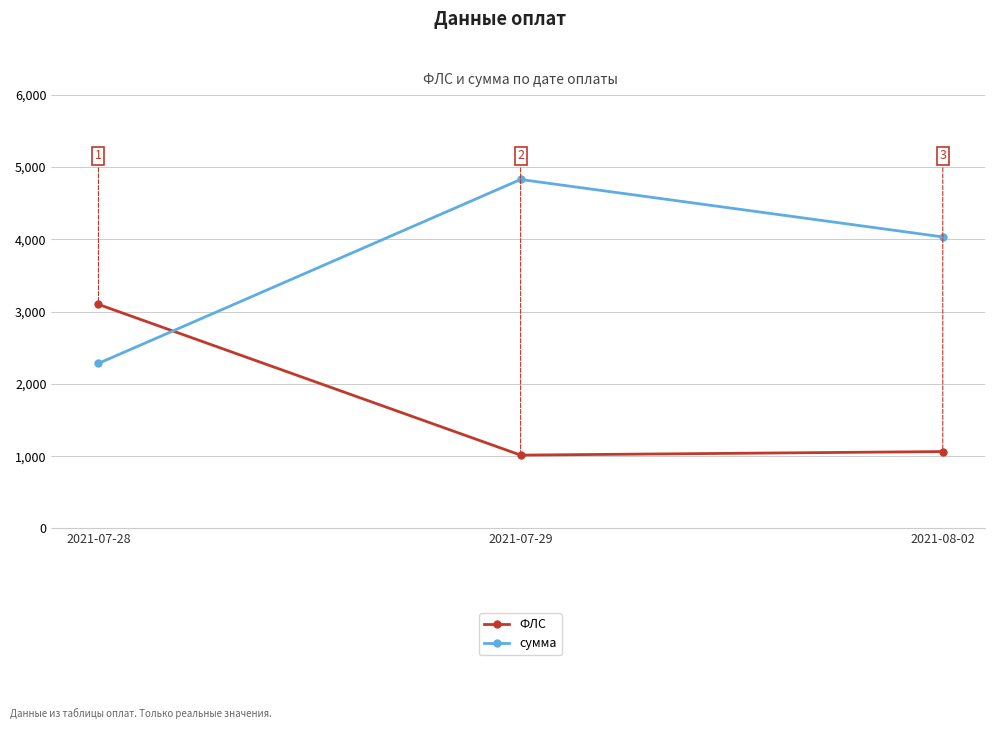

What is the difference between the highest and lowest values at 2021-07-29?

3813.2